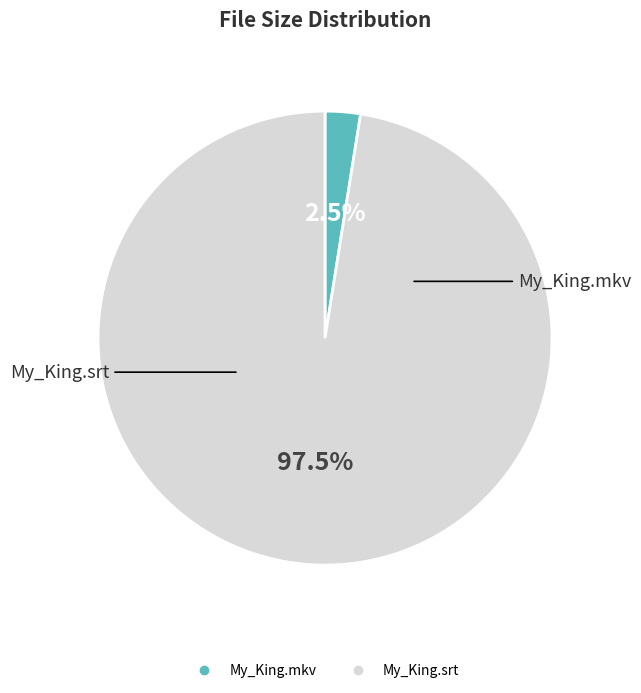

Does any single category account for the majority?

Yes